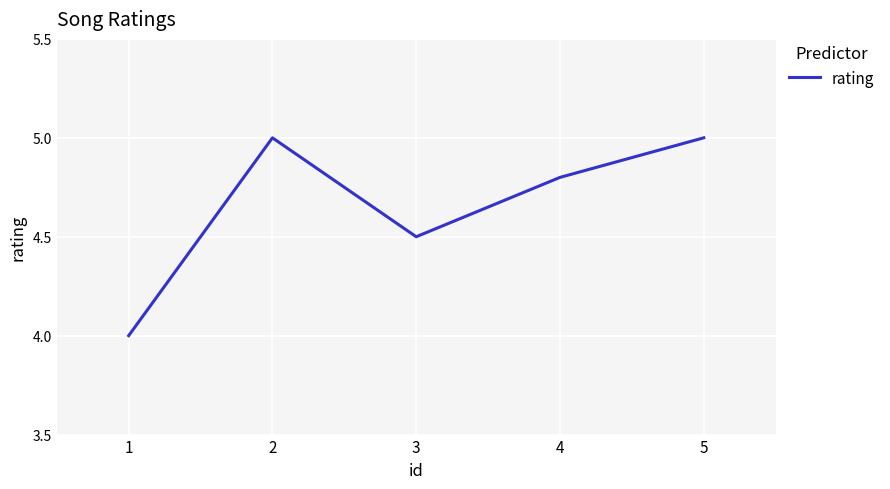

Reading left to right, extract all data points from this chart.

1=4.0	2=5.0	3=4.5	4=4.8	5=5.0